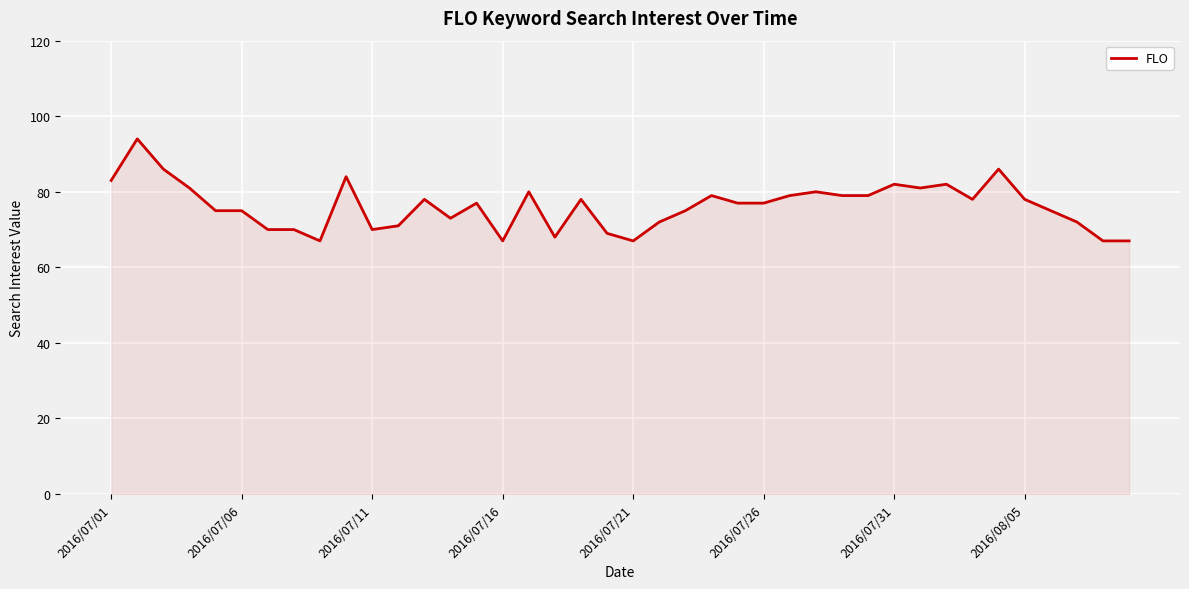

What is the smallest value displayed?

67